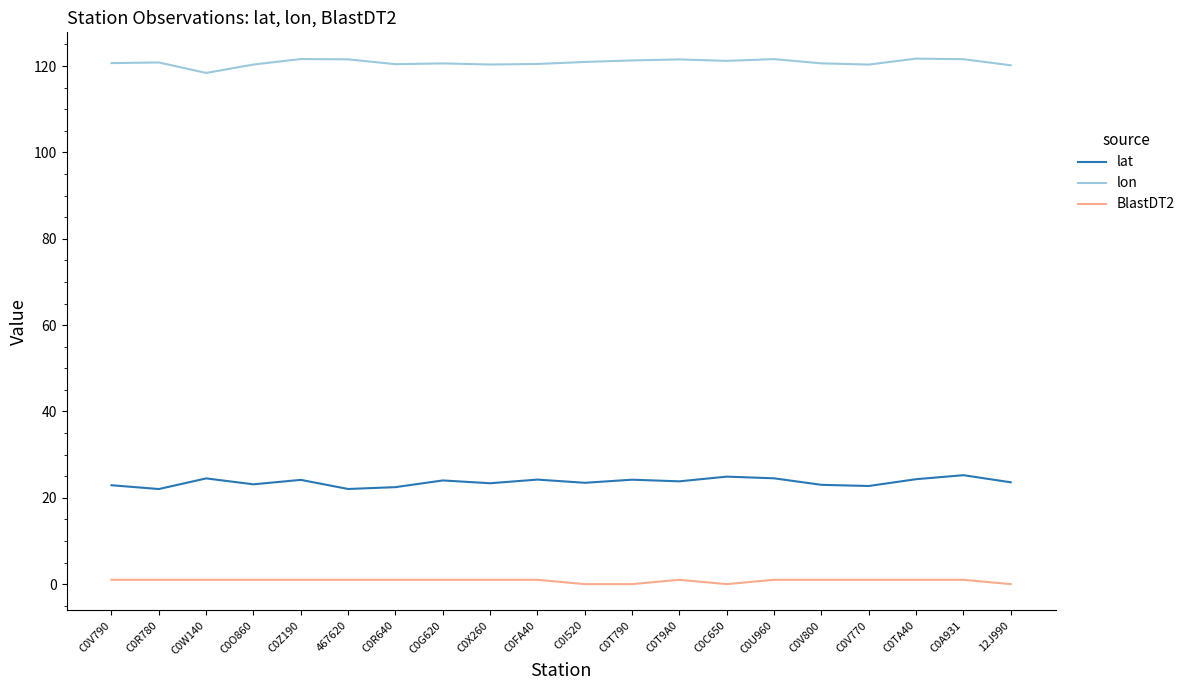

Rank the series by their maximum value, from lowest to highest.

BlastDT2, lat, lon